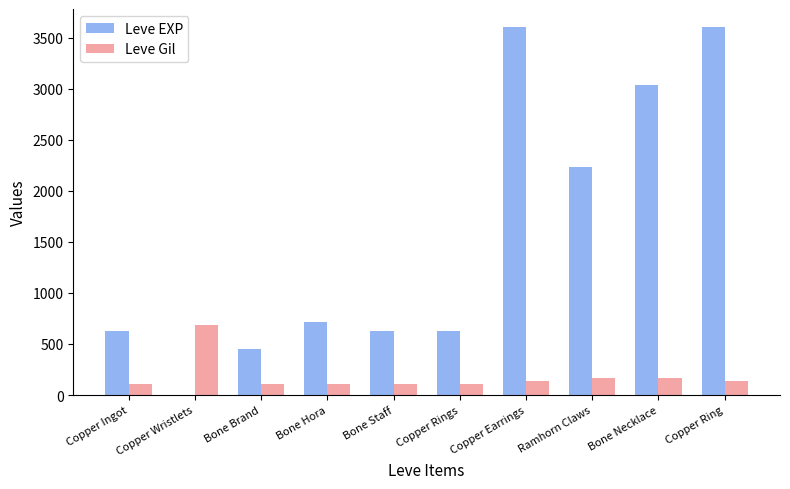

Which category has the highest value in the Leve Gil series?

Copper Wristlets